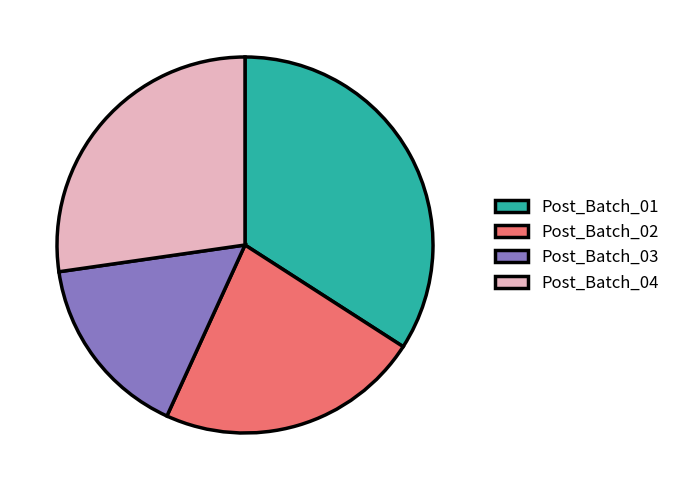

The Post_Batch_01 slice represents 34% of the pie. True or false?

True